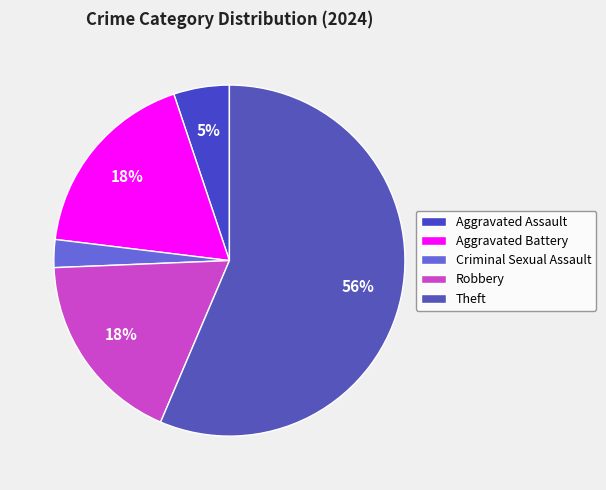

Which slice represents more than half of the pie?

Theft